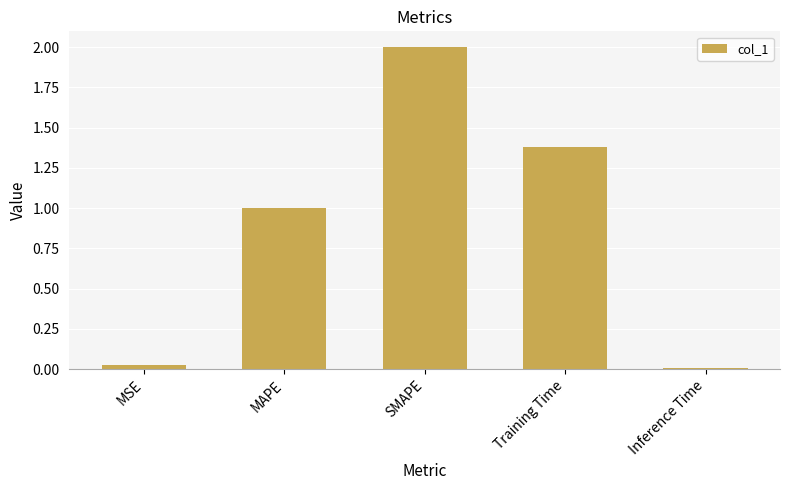

Approximately how many times larger is the value at MAPE compared to SMAPE?

0.5